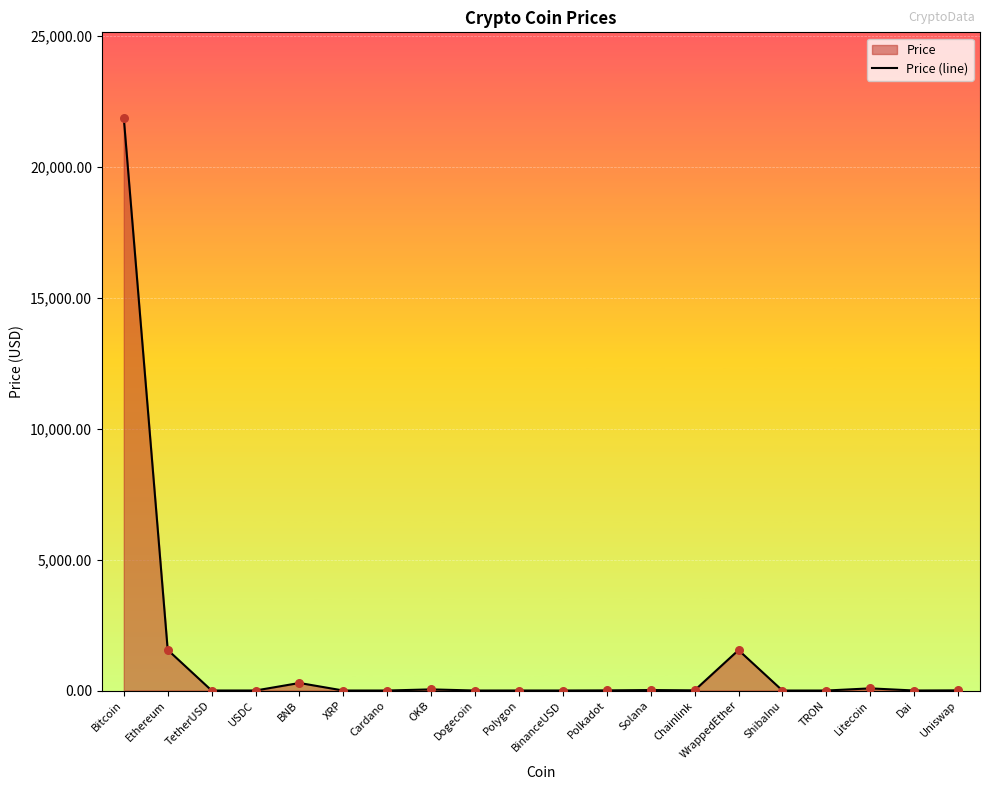

Which has a higher value, TRON or Dogecoin?

Dogecoin